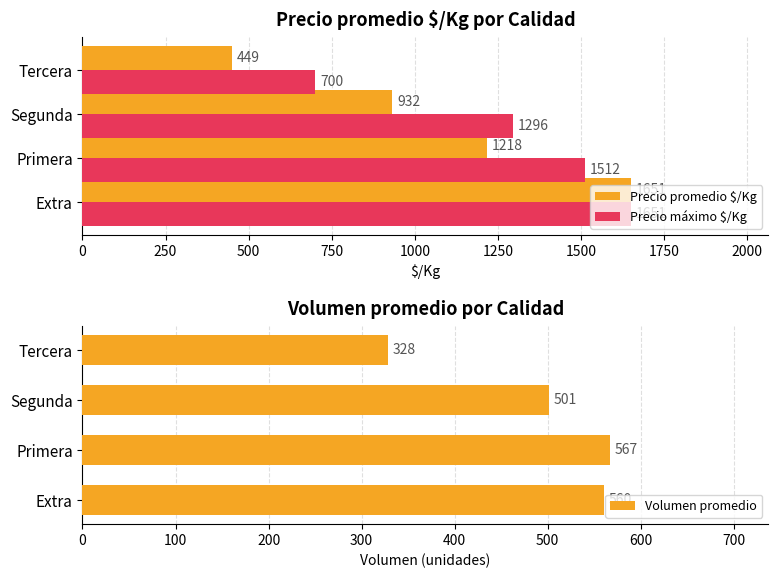

List the labels in order of Precio promedio $/Kg value, largest first.

Extra, Primera, Segunda, Tercera